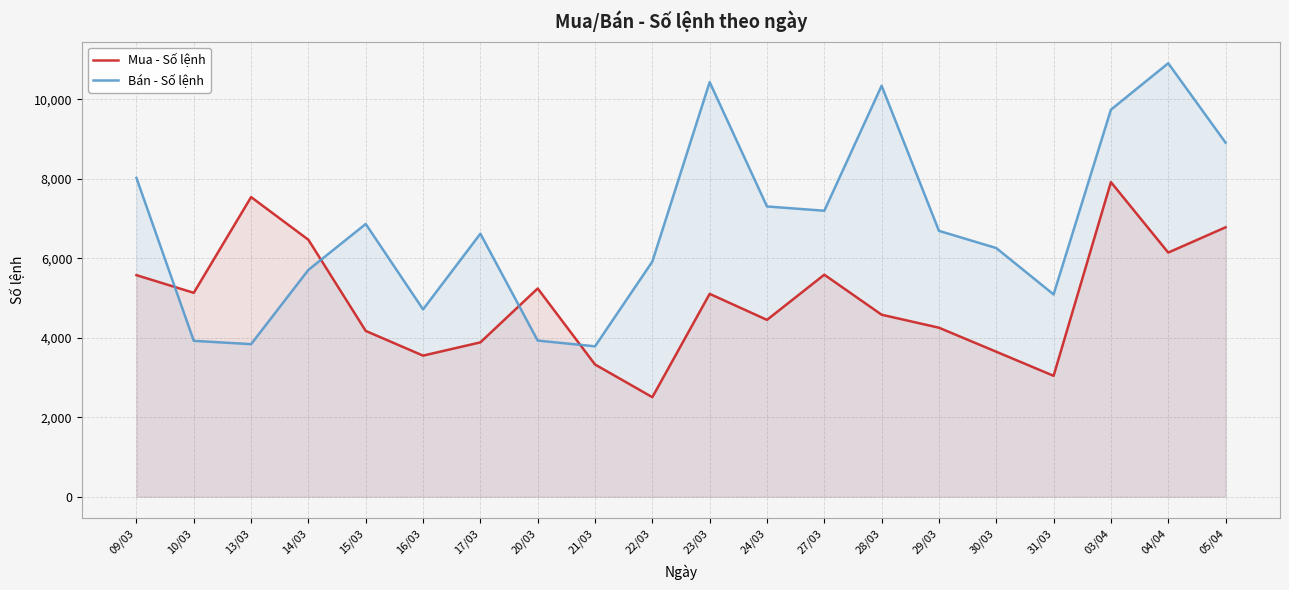

At which category is the sum across all series the highest?

03/04